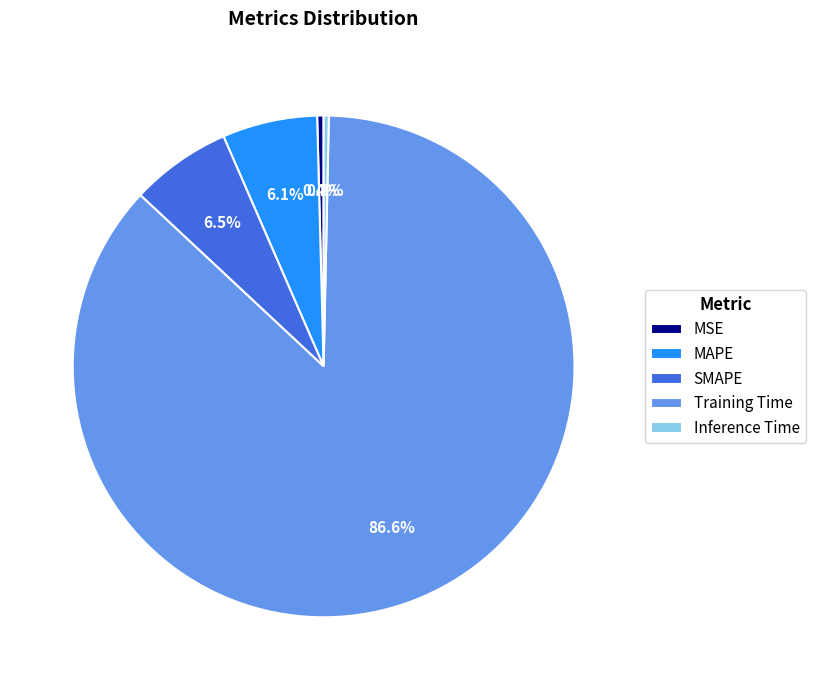

Count the number of slices in the pie.

5